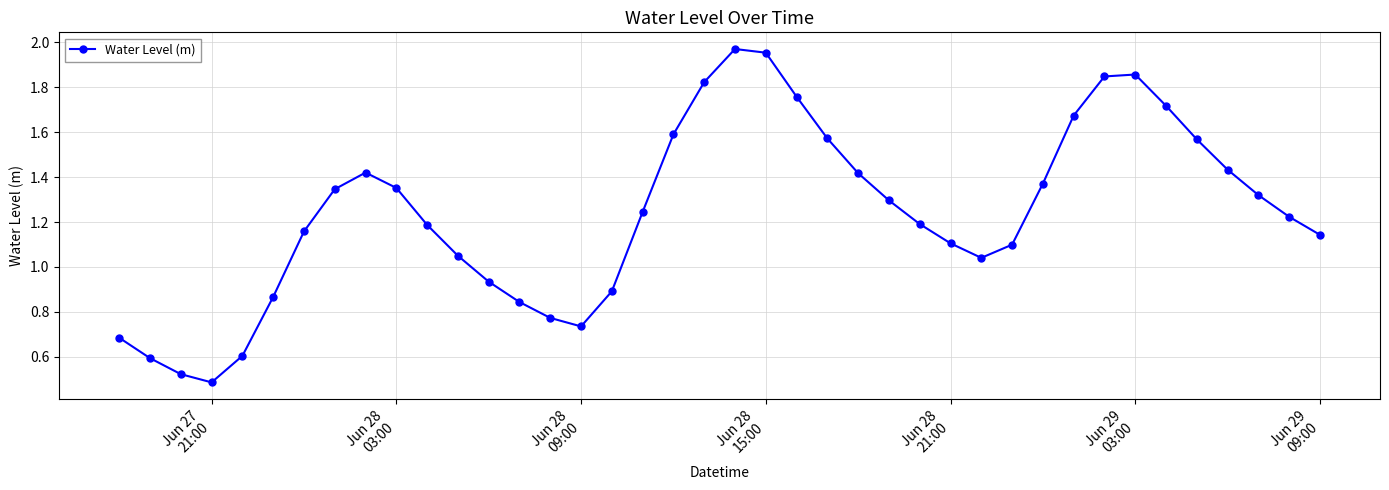

How many interior local peaks (higher than both neighbors) does the data have?

3